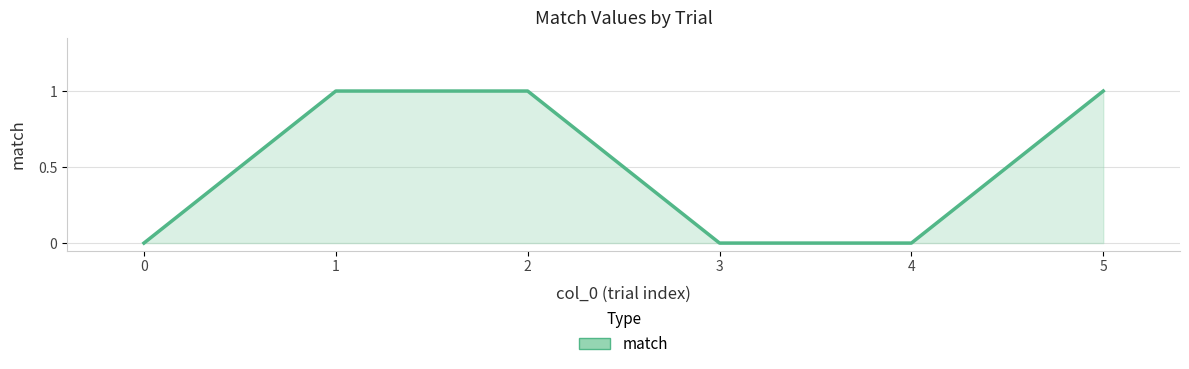

Reading left to right, extract all data points from this chart.

0=0	1=1	2=1	3=0	4=0	5=1